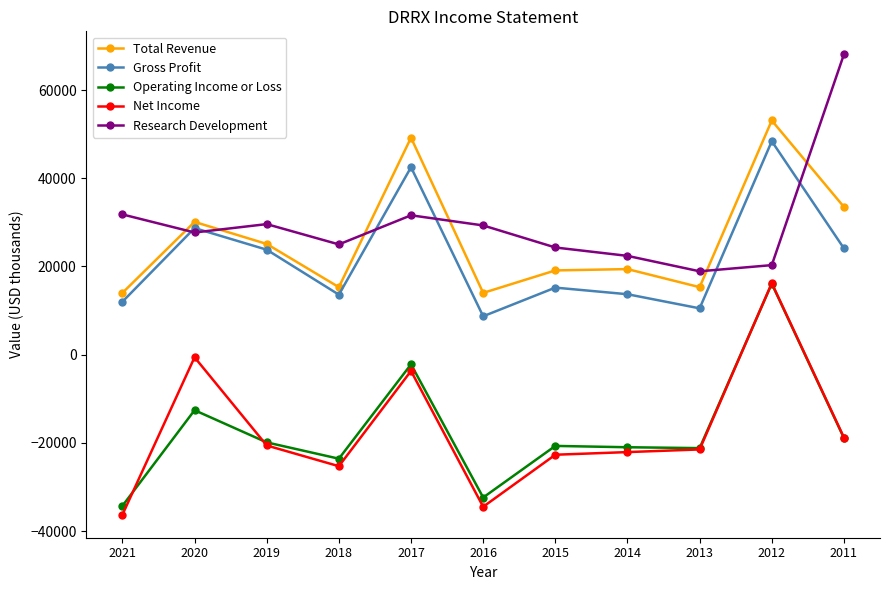

The value of Operating Income or Loss at 2012 is 16100. True or false?

True